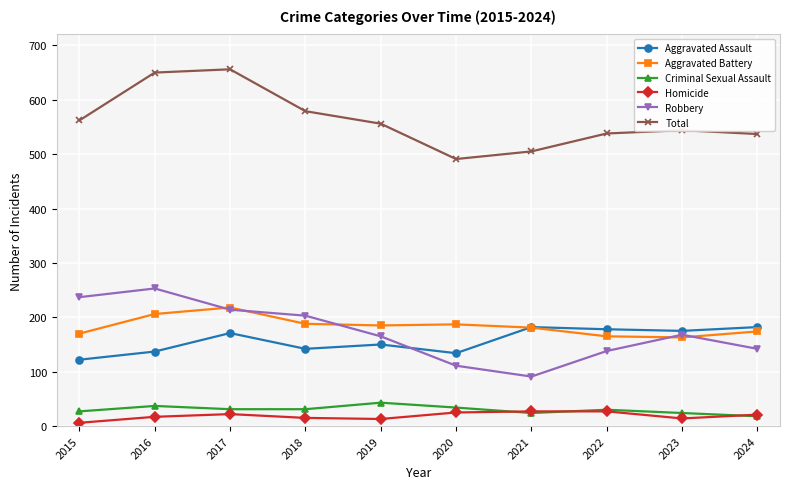

What is the maximum value for Criminal Sexual Assault?

43